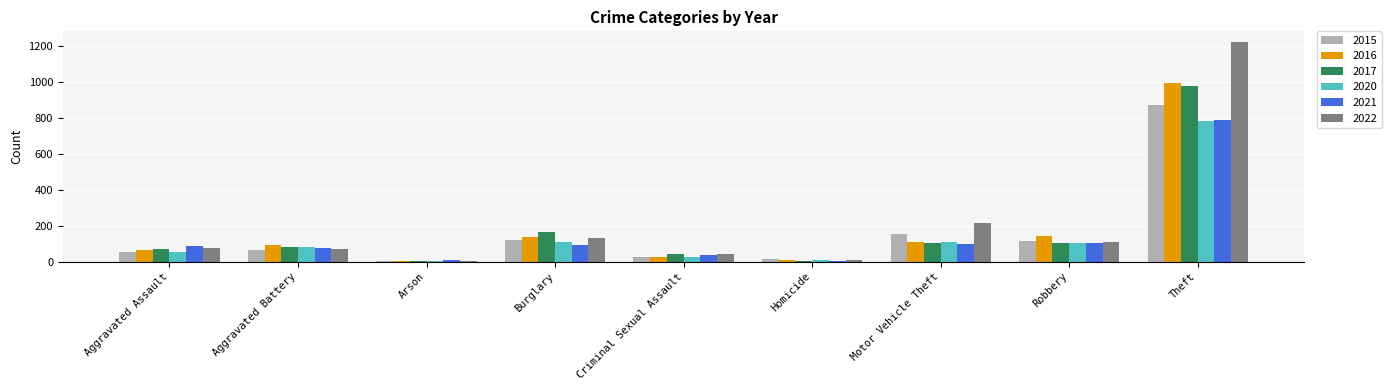

At which category is the sum across all series the highest?

Theft